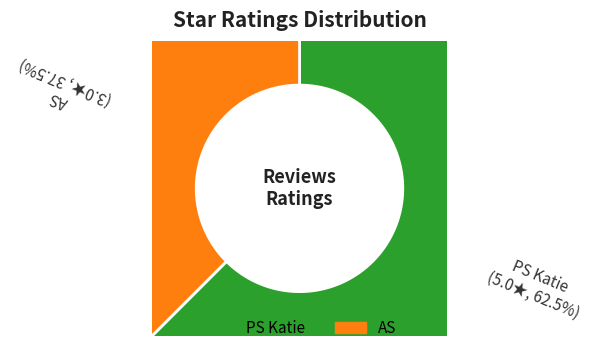

True or false: AS accounts for 38% of the total.

True